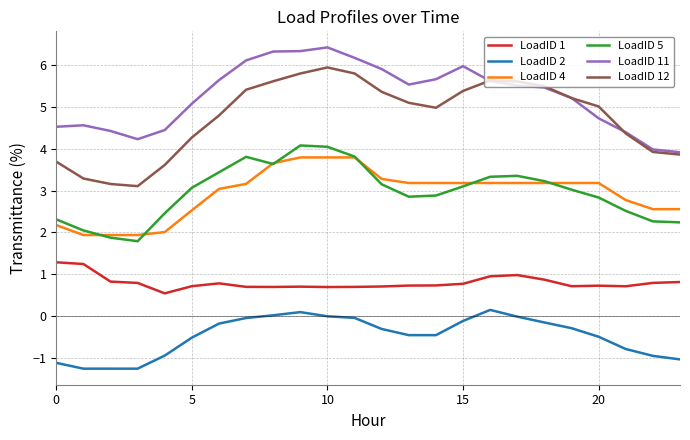

True or false: LoadID 12 has more than 1 interior local peaks.

True